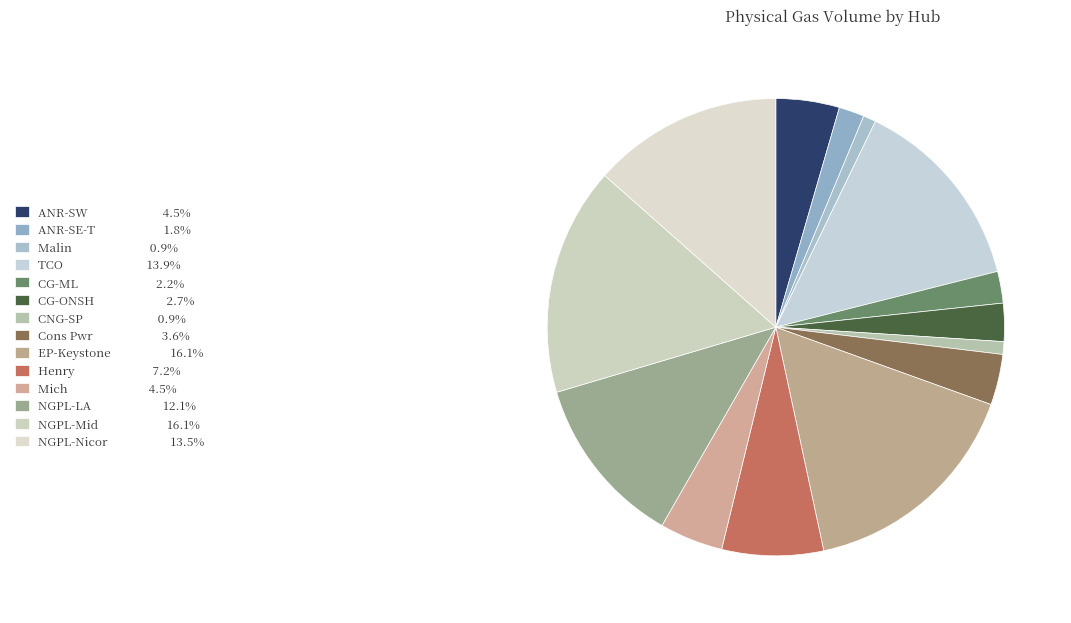

Count the number of slices in the pie.

14